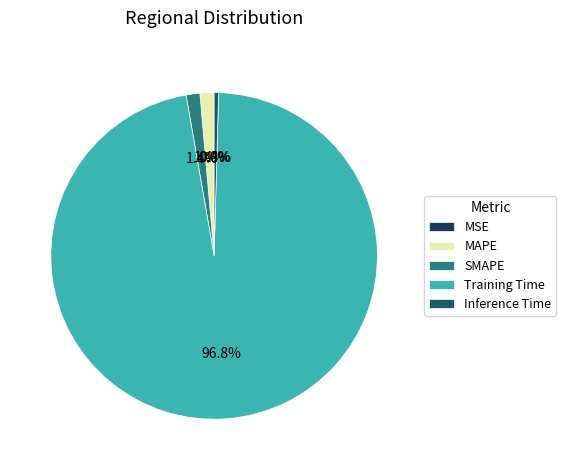

To the nearest percent, what is the difference between the largest and smallest slice percentages?

97%